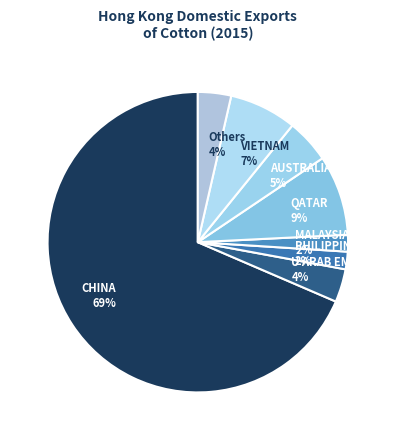

Is it true that VIETNAM 7% is 2% of the pie?

False